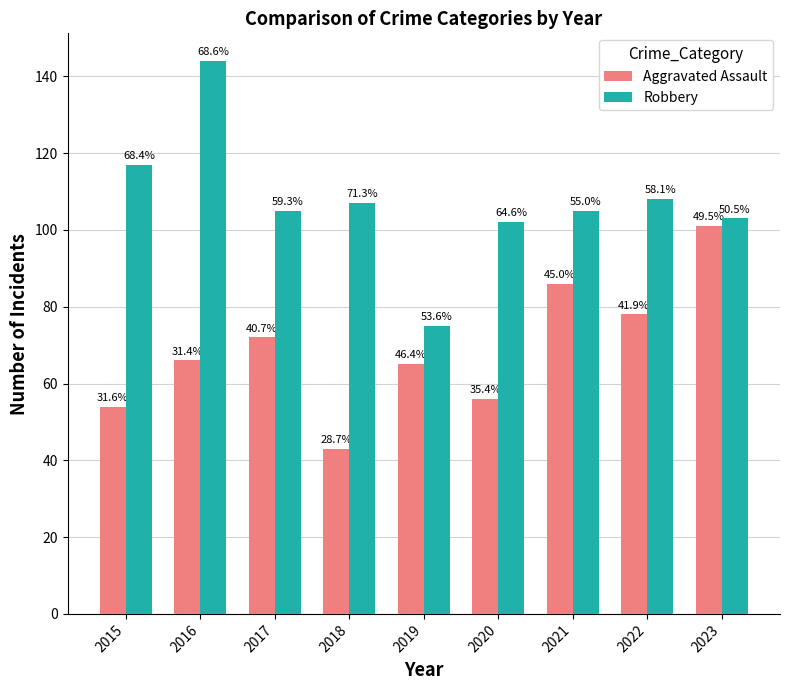

Which label corresponds to the largest value in the chart?

2016